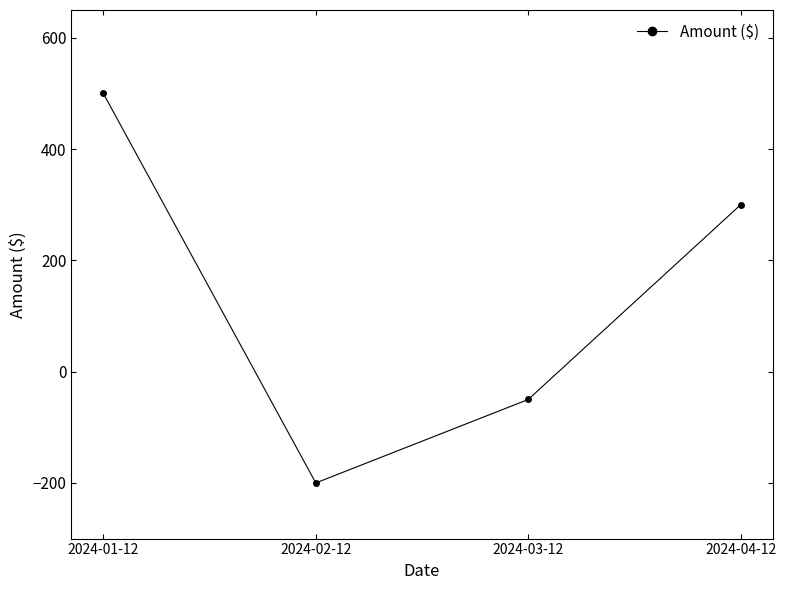

At which label does the data first exceed 300?

2024-01-12